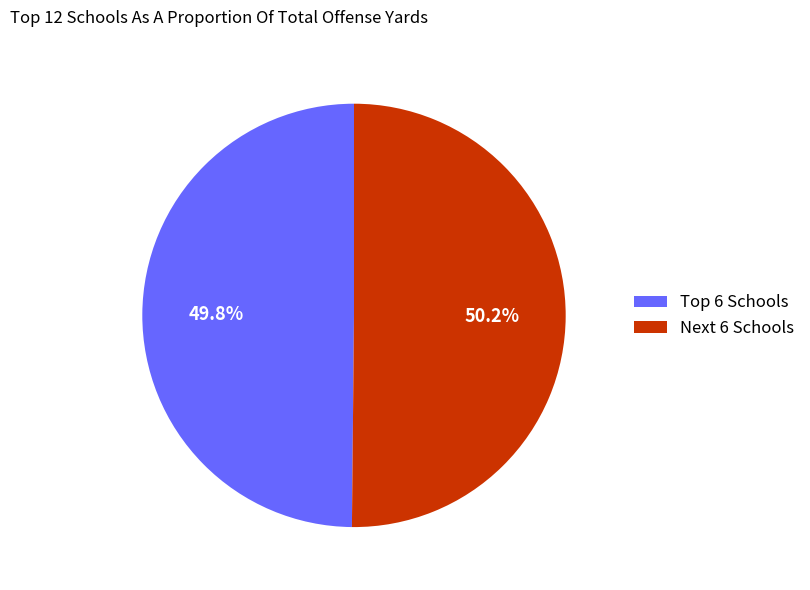

Is there a majority slice in this chart?

Yes